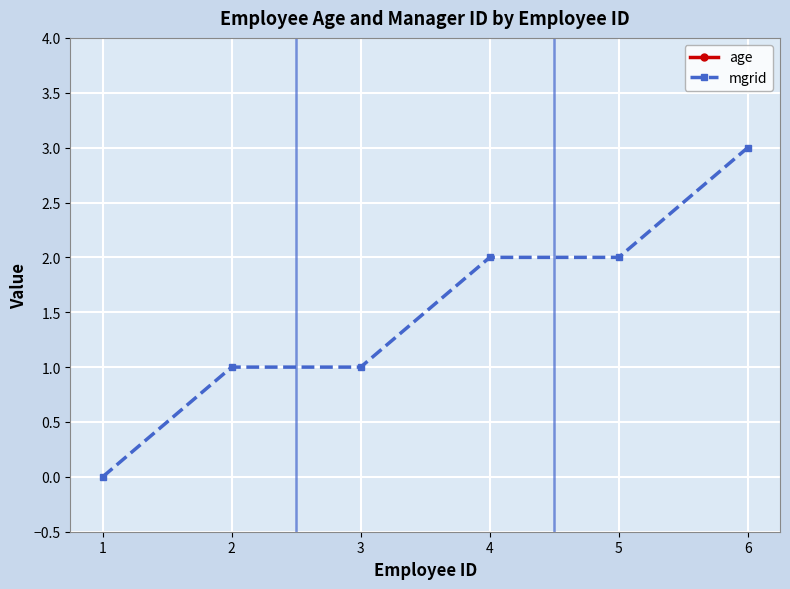

True or false: mgrid has more than 2 interior local peaks.

False